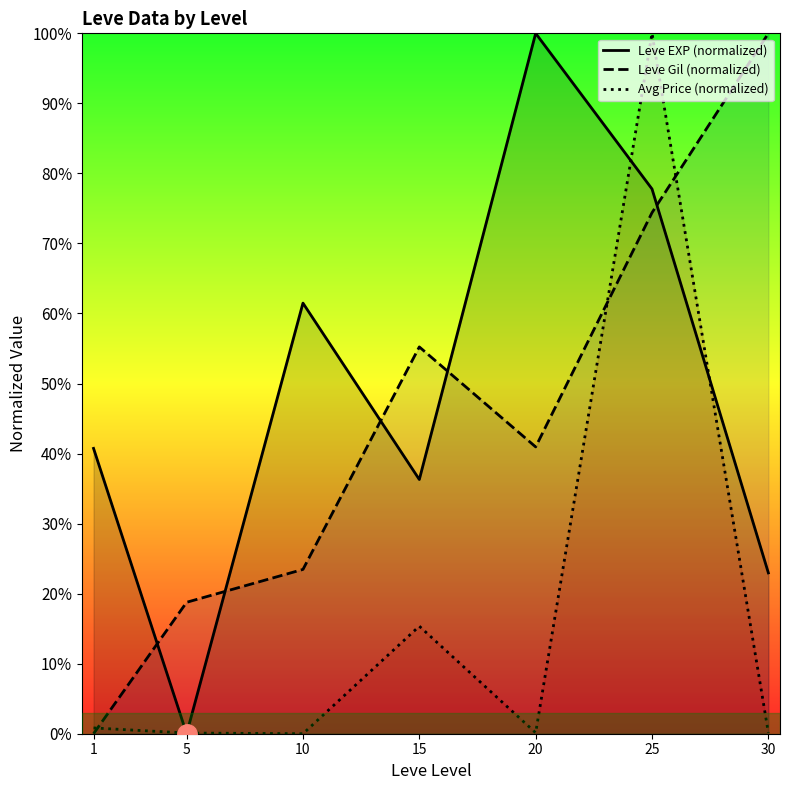

How many data points in Leve EXP (normalized) are above 40?

4